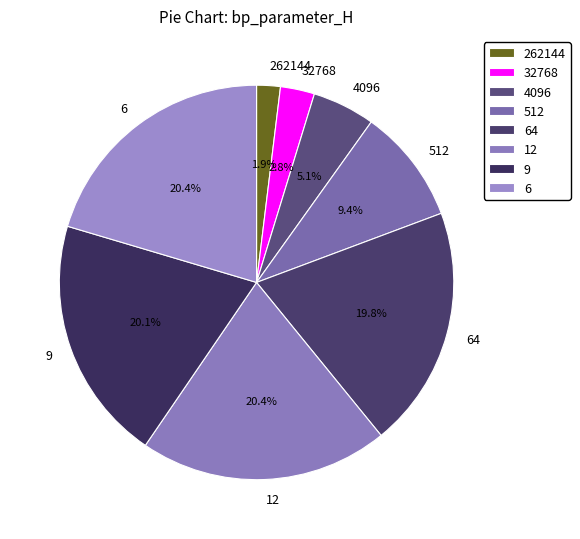

True or false: 9 accounts for 20% of the total.

True